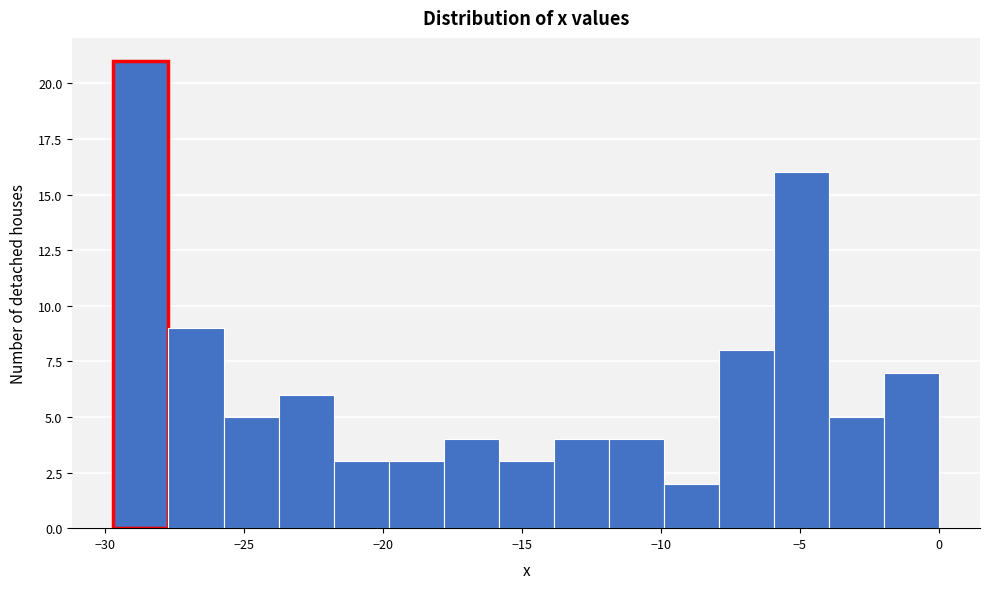

Around what value on the x-axis is the tallest bar? Give the approximate position of its centre, as read against the axis.

-28.5